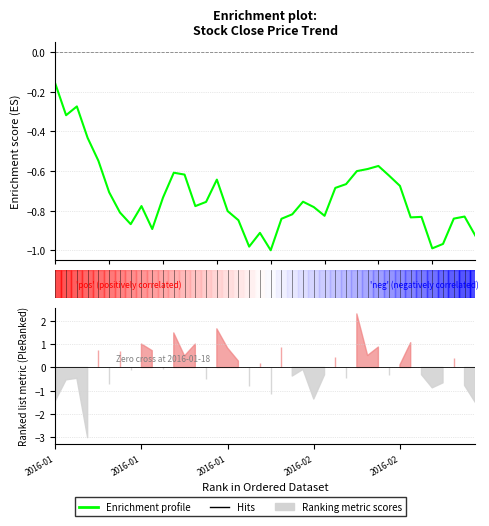

At which category does the data reach its first local valley?

2016-01